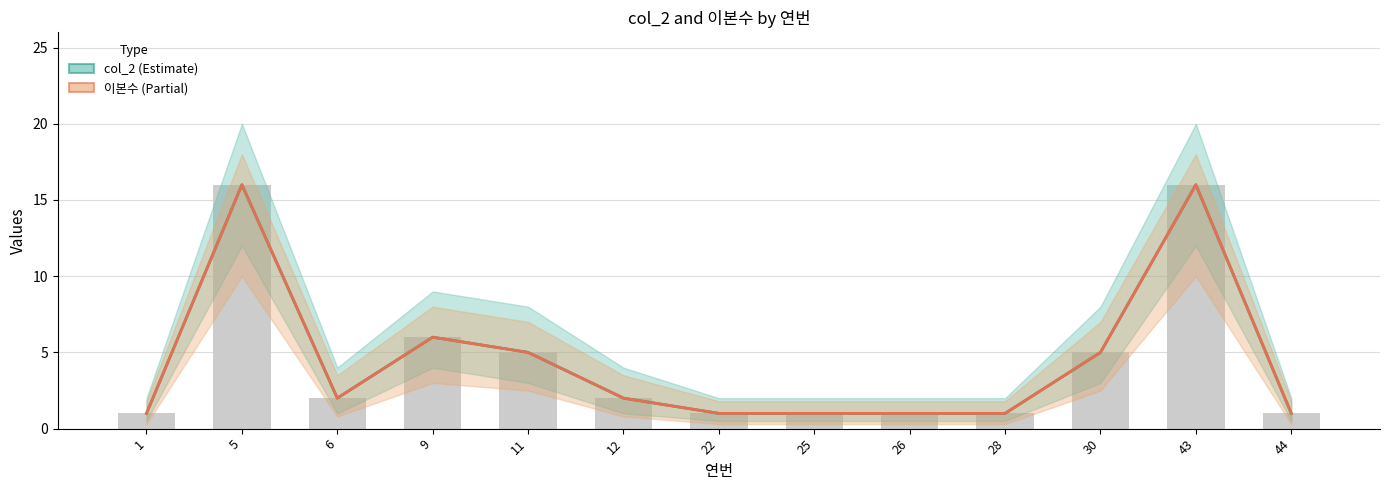

What is the minimum value shown in the chart?

1